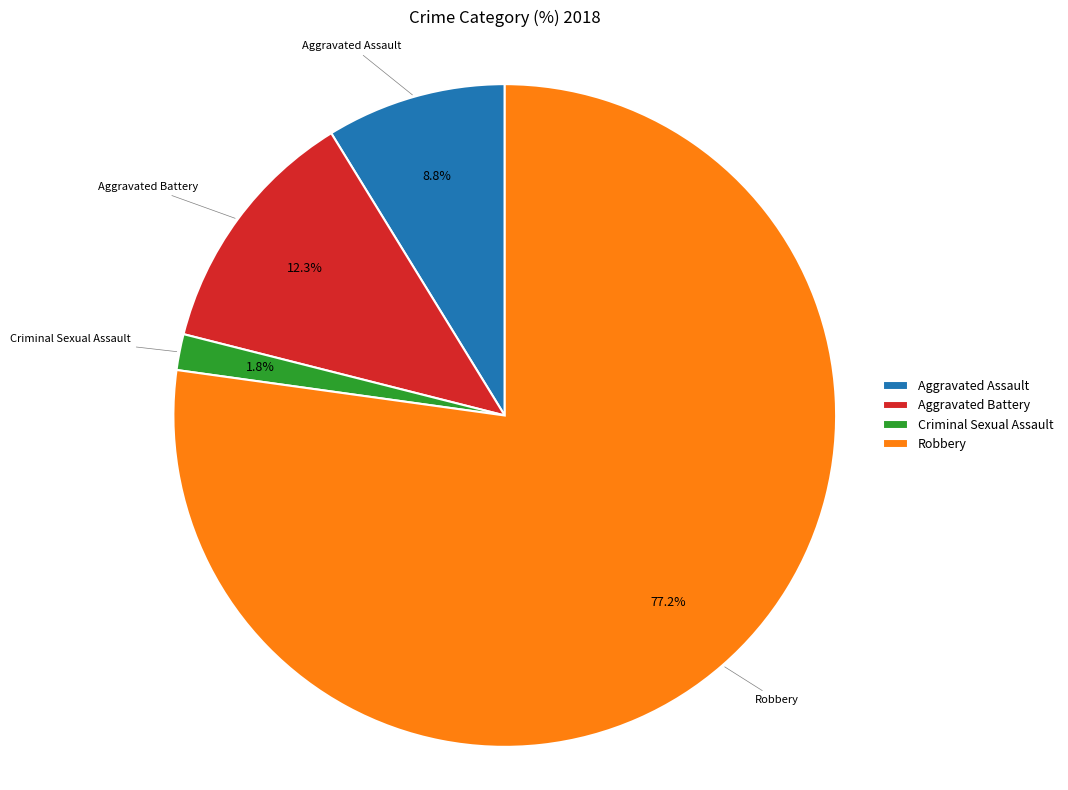

Which category has the smallest portion of the pie?

Criminal Sexual Assault